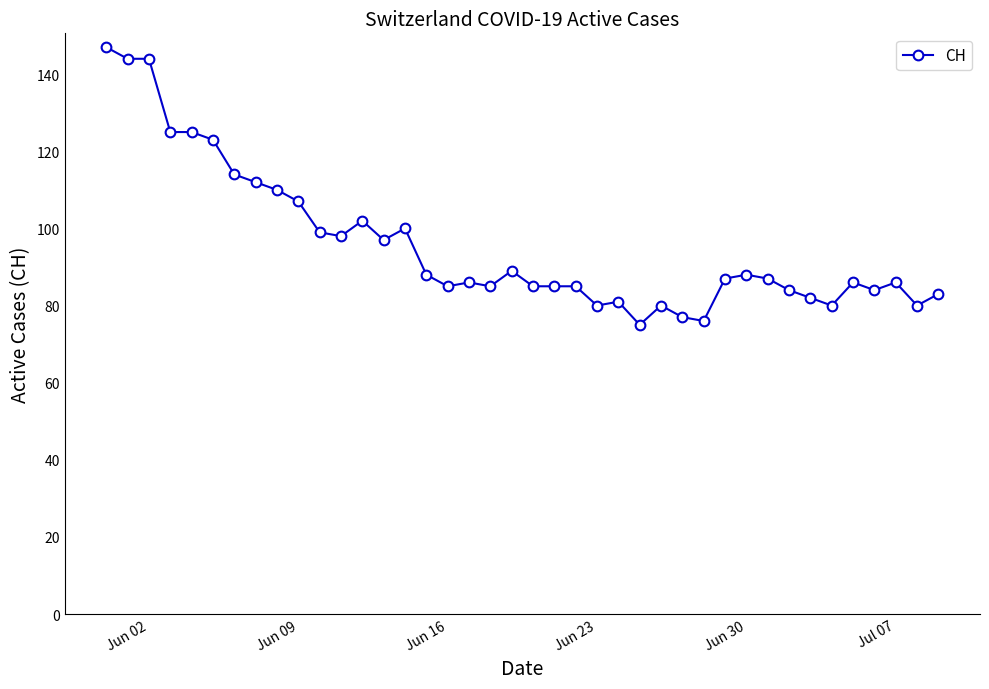

What is the value of the 38th point from the left?

86